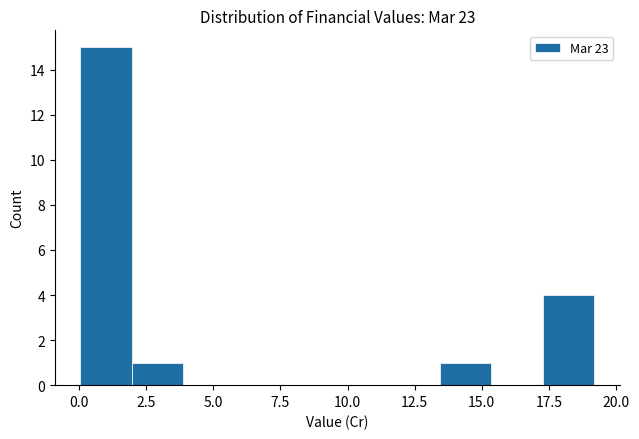

Around what value on the x-axis is the tallest bar? Give the approximate position of its centre, as read against the axis.

1.0